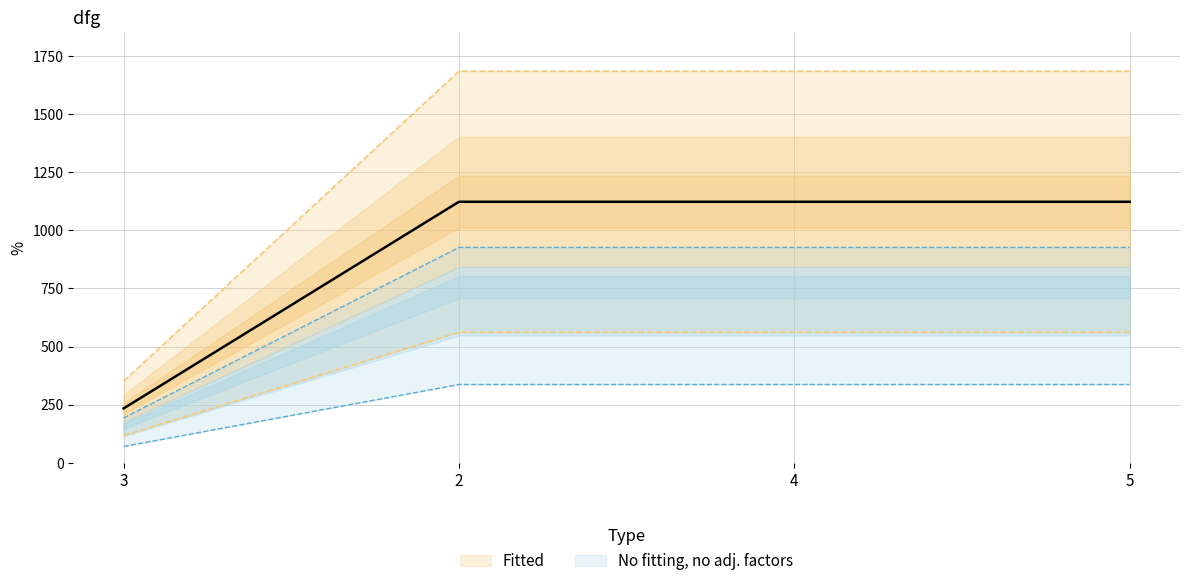

What is the average value?

1351.1